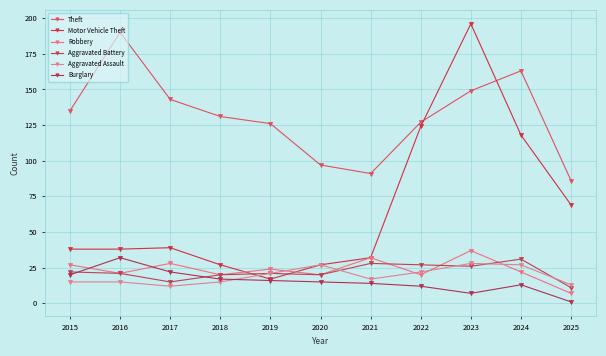

Rank the series by their maximum value, from highest to lowest.

Motor Vehicle Theft, Theft, Robbery, Burglary, Aggravated Battery, Aggravated Assault